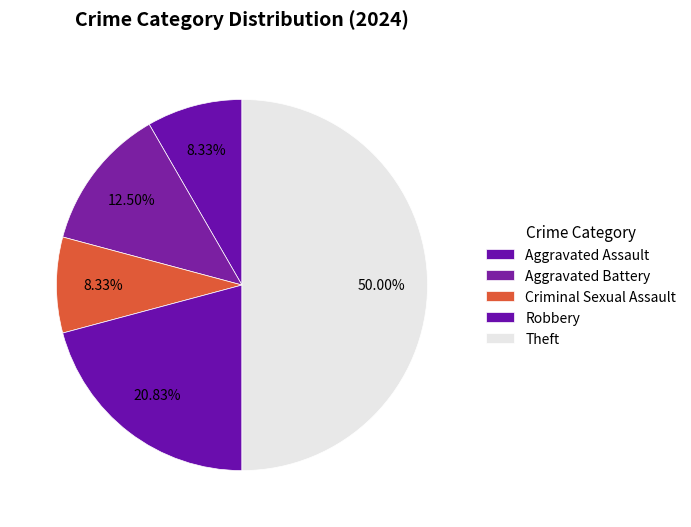

What is the largest slice in the pie chart?

Theft